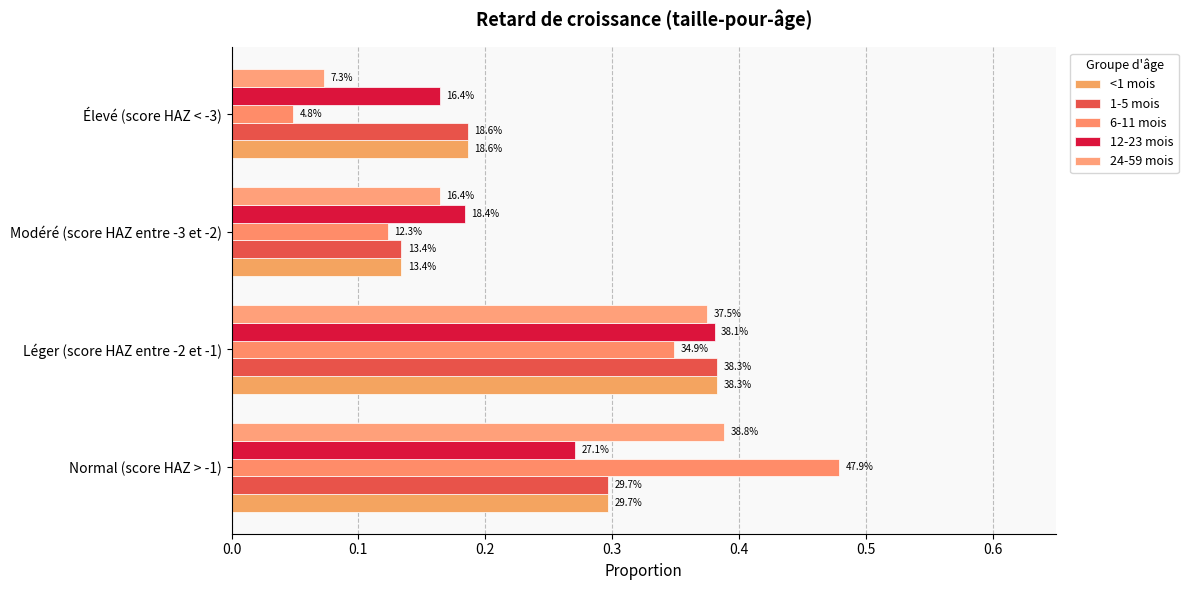

How many <1 mois values are between 0 and 1?

4